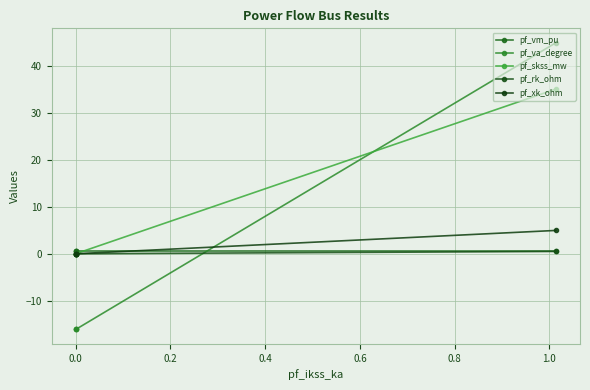

How many times do pf_skss_mw and pf_va_degree cross each other?

1